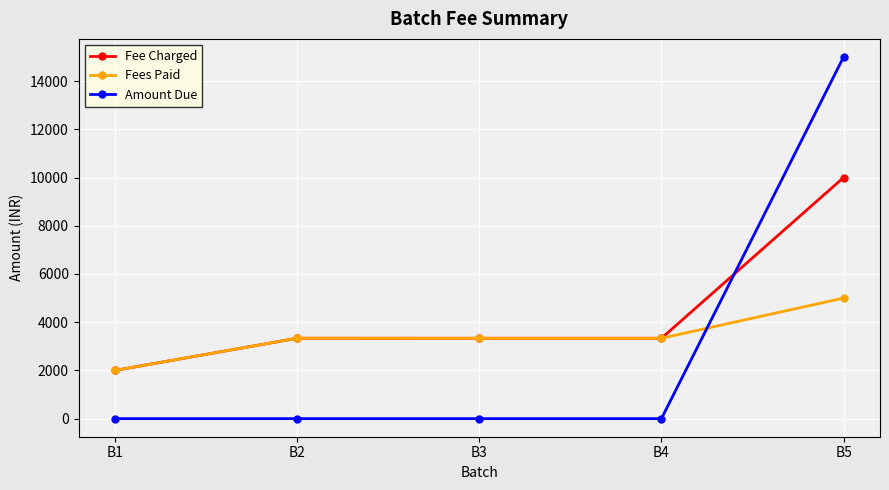

Does the chart have visible grid lines?

Yes